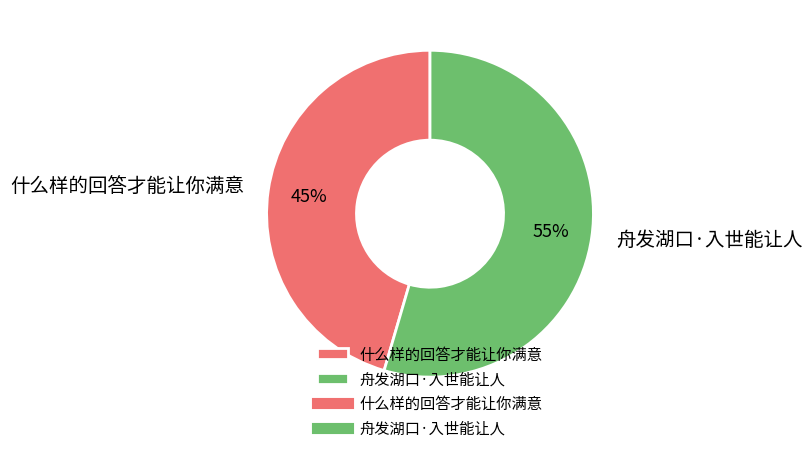

How many segments does this pie chart have?

2